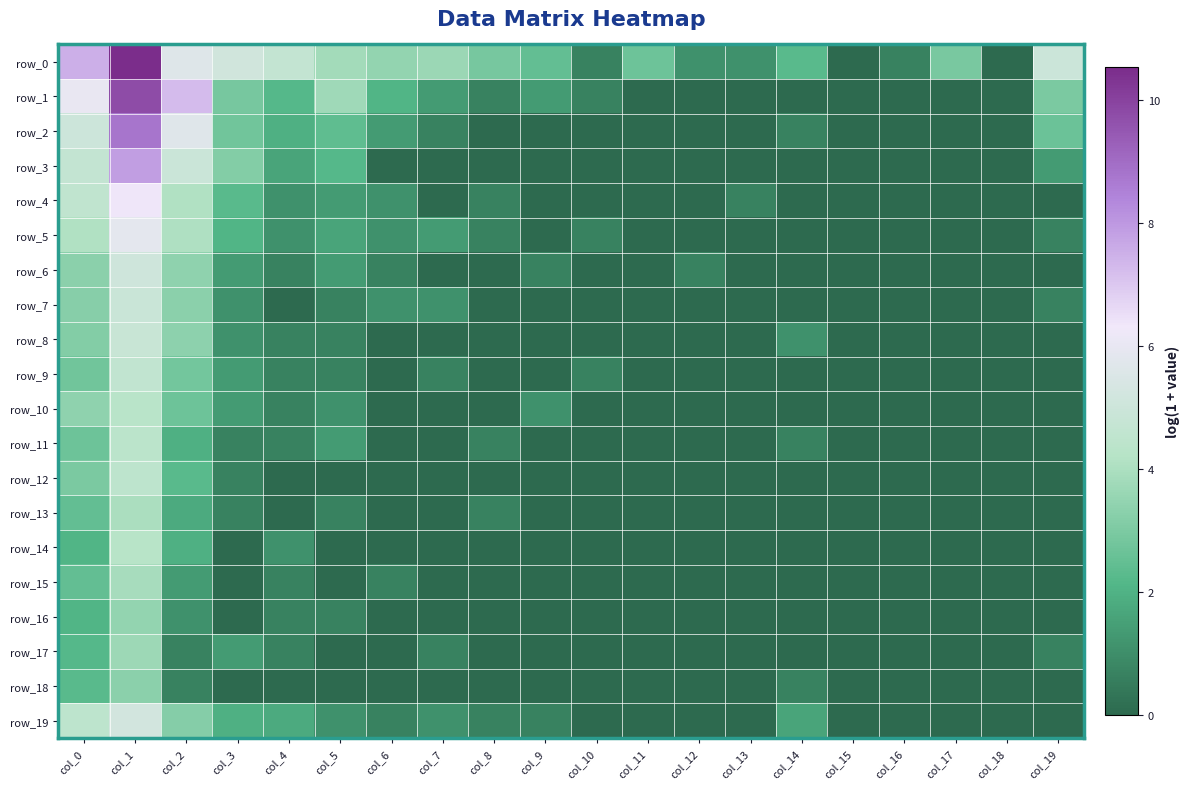

Which category has the lowest value in the row_8 series?

col_6